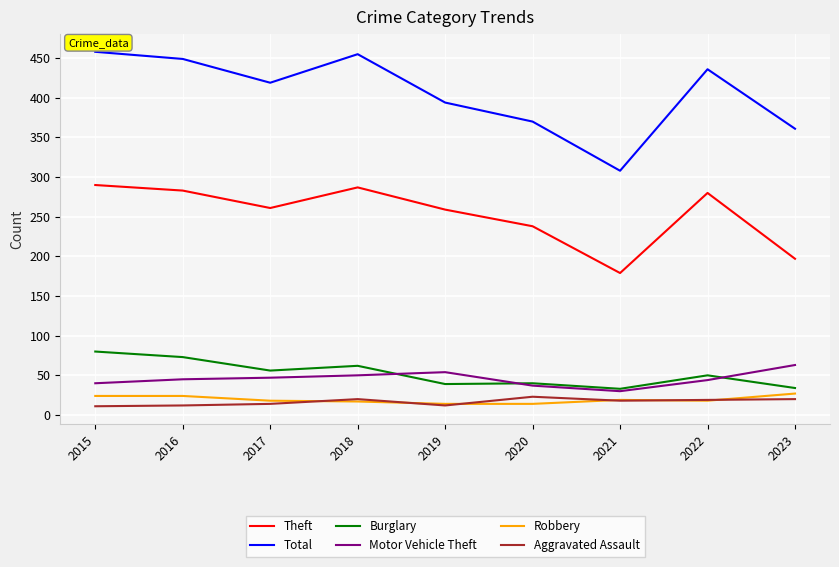

Which series has the largest total across all categories?

Total